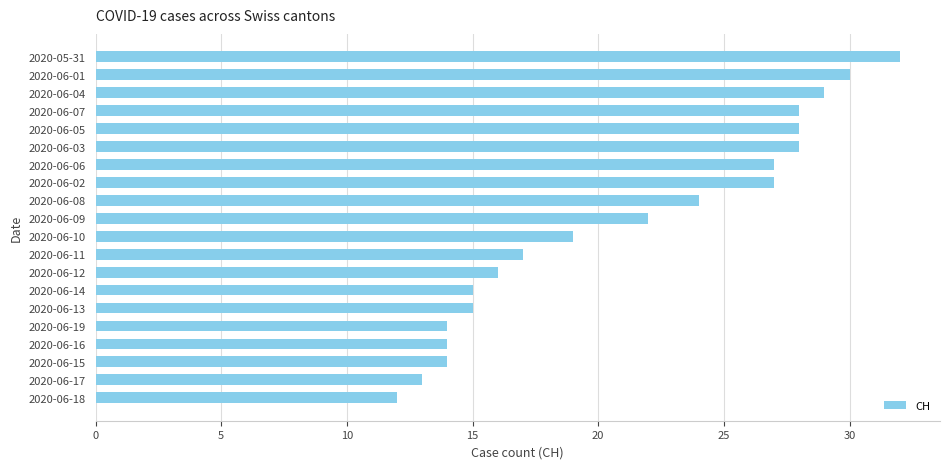

The chart shows a value of 29 at 2020-06-11. True or false?

False